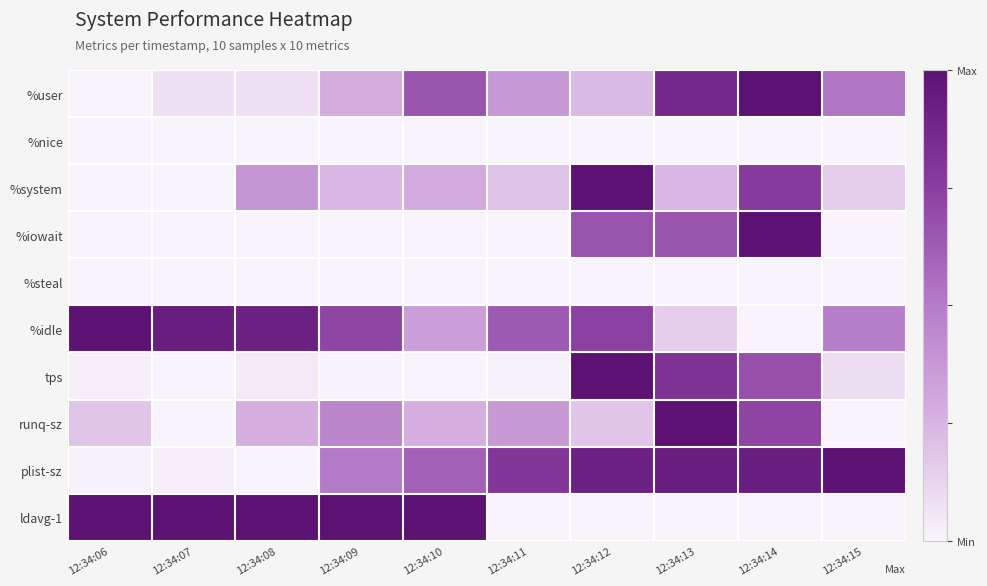

What is the total value across all series at 12:34:14?

5.1